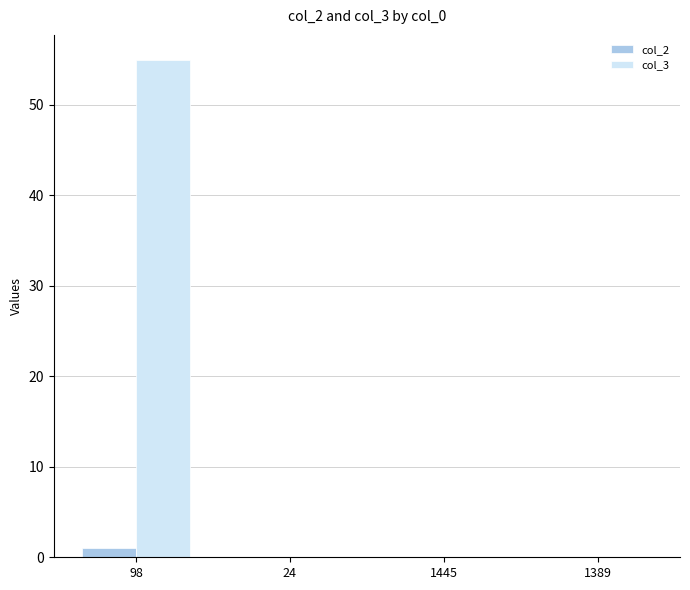

What is the average value of the col_3 series?

14